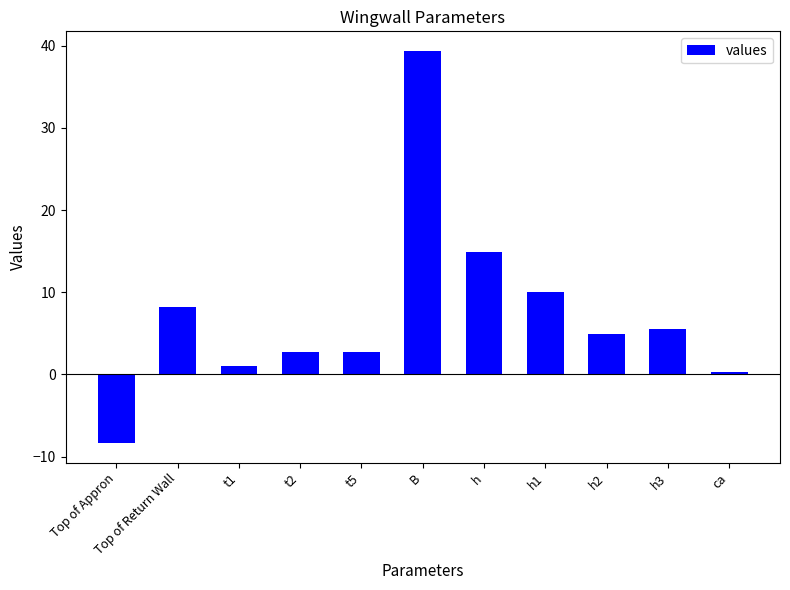

How many distinct data groups are displayed?

1